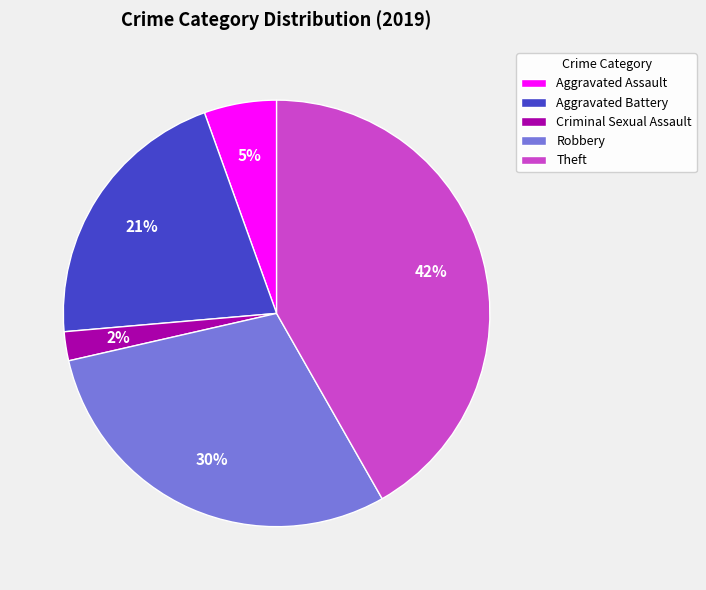

Does Robbery account for over 50% of the chart?

No